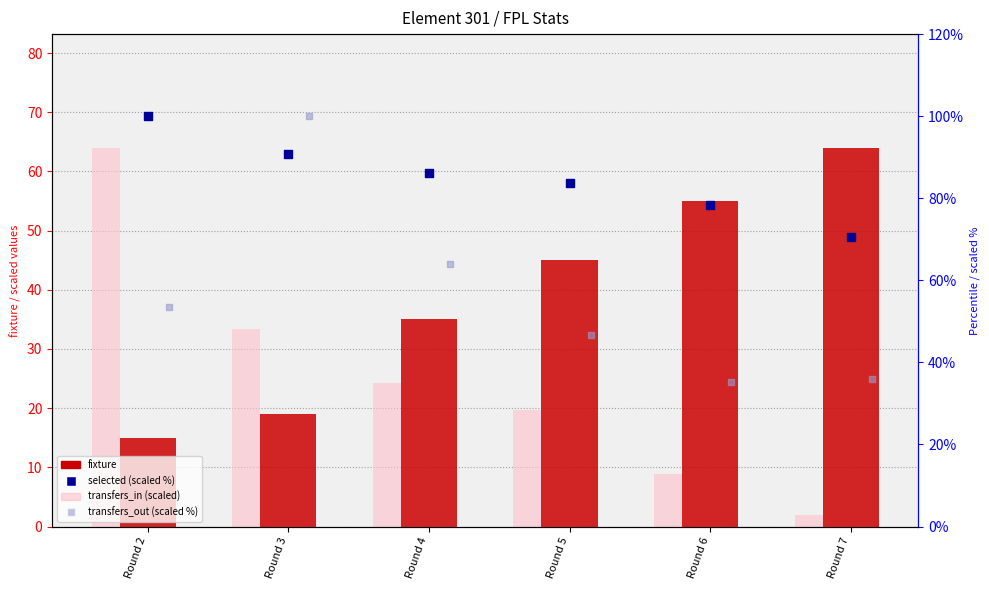

What is the total value across all series at Round 3?

243.1